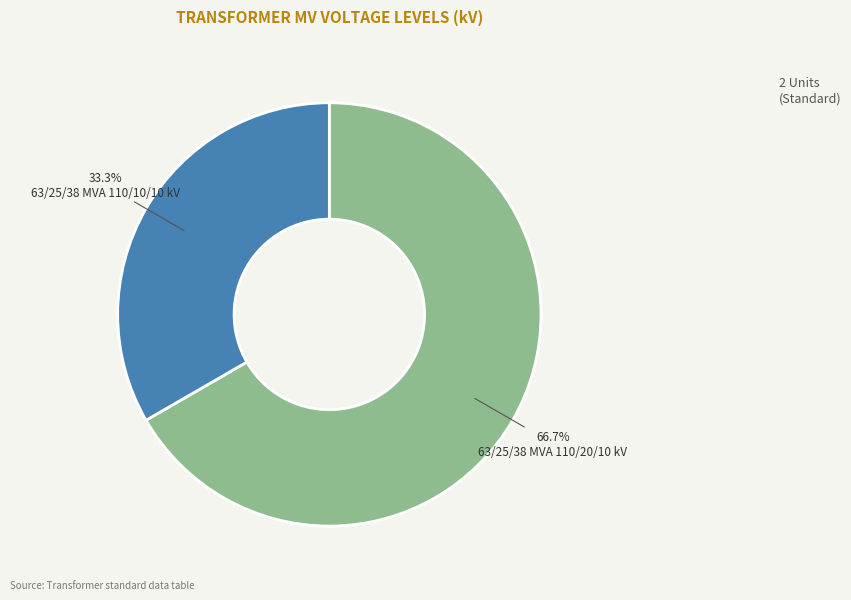

To the nearest percent, what portion does 63/25/38 MVA 110/20/10 kV represent?

67%